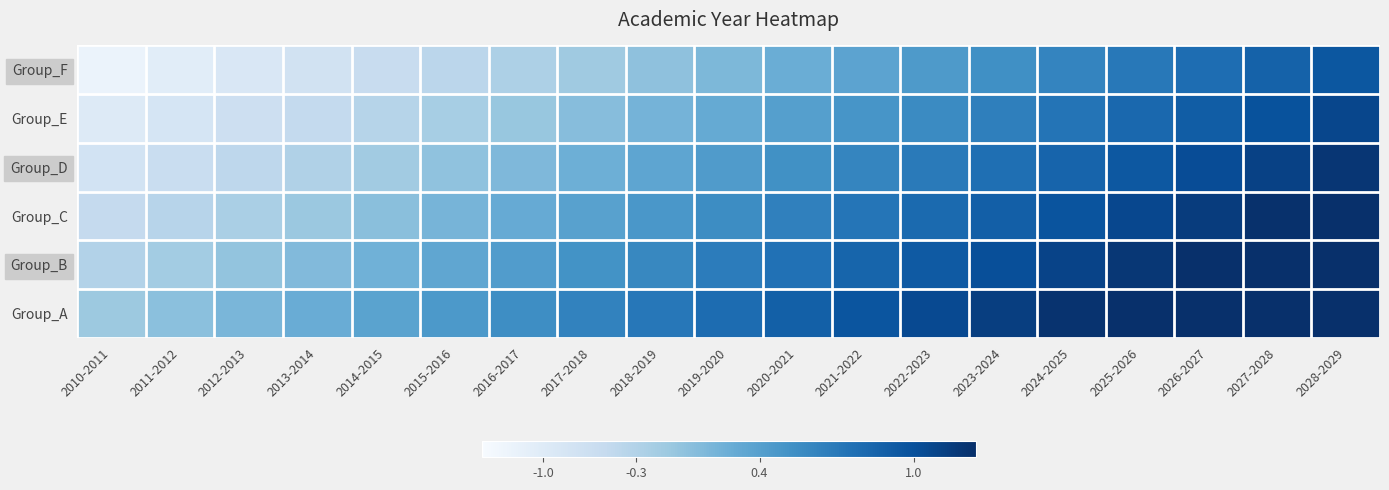

Reading left to right, transcribe all the data shown in this chart.

Group_F: 2010-2011=0.3	2011-2012=0.4	2012-2013=0.4	2013-2014=0.5	2014-2015=0.6	2015-2016=0.7	2016-2017=0.7	2017-2018=0.8	2018-2019=0.9	2019-2020=0.9	2020-2021=1.0	2021-2022=1.1	2022-2023=1.1	2023-2024=1.2	2024-2025=1.3	2025-2026=1.4	2026-2027=1.4	2027-2028=1.5	2028-2029=1.6
Group_E: 2010-2011=0.4	2011-2012=0.5	2012-2013=0.5	2013-2014=0.6	2014-2015=0.7	2015-2016=0.8	2016-2017=0.8	2017-2018=0.9	2018-2019=1.0	2019-2020=1.0	2020-2021=1.1	2021-2022=1.2	2022-2023=1.2	2023-2024=1.3	2024-2025=1.4	2025-2026=1.5	2026-2027=1.5	2027-2028=1.6	2028-2029=1.7
Group_D: 2010-2011=0.5	2011-2012=0.6	2012-2013=0.6	2013-2014=0.7	2014-2015=0.8	2015-2016=0.9	2016-2017=0.9	2017-2018=1.0	2018-2019=1.1	2019-2020=1.1	2020-2021=1.2	2021-2022=1.3	2022-2023=1.3	2023-2024=1.4	2024-2025=1.5	2025-2026=1.6	2026-2027=1.6	2027-2028=1.7	2028-2029=1.8
Group_C: 2010-2011=0.6	2011-2012=0.7	2012-2013=0.7	2013-2014=0.8	2014-2015=0.9	2015-2016=1.0	2016-2017=1.0	2017-2018=1.1	2018-2019=1.2	2019-2020=1.2	2020-2021=1.3	2021-2022=1.4	2022-2023=1.4	2023-2024=1.5	2024-2025=1.6	2025-2026=1.7	2026-2027=1.7	2027-2028=1.8	2028-2029=1.9
Group_B: 2010-2011=0.7	2011-2012=0.8	2012-2013=0.8	2013-2014=0.9	2014-2015=1.0	2015-2016=1.1	2016-2017=1.1	2017-2018=1.2	2018-2019=1.3	2019-2020=1.3	2020-2021=1.4	2021-2022=1.5	2022-2023=1.5	2023-2024=1.6	2024-2025=1.7	2025-2026=1.8	2026-2027=1.8	2027-2028=1.9	2028-2029=2.0
Group_A: 2010-2011=0.8	2011-2012=0.9	2012-2013=0.9	2013-2014=1.0	2014-2015=1.1	2015-2016=1.1	2016-2017=1.2	2017-2018=1.3	2018-2019=1.4	2019-2020=1.4	2020-2021=1.5	2021-2022=1.6	2022-2023=1.6	2023-2024=1.7	2024-2025=1.8	2025-2026=1.9	2026-2027=1.9	2027-2028=2.0	2028-2029=2.1